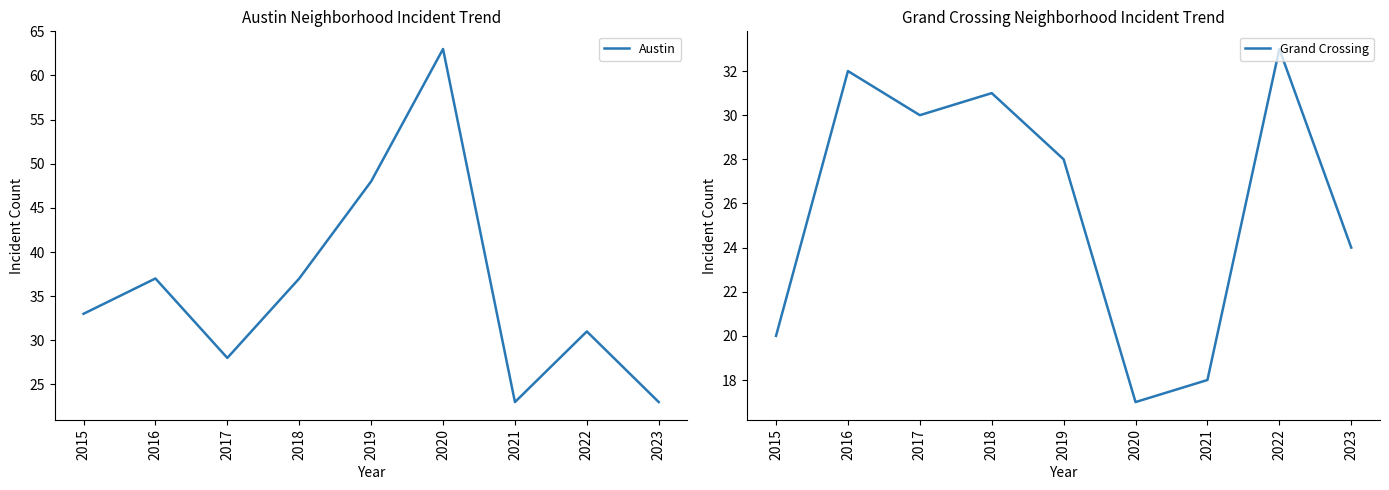

List the labels in order of Austin value, smallest first.

2021, 2023, 2017, 2022, 2015, 2016, 2018, 2019, 2020